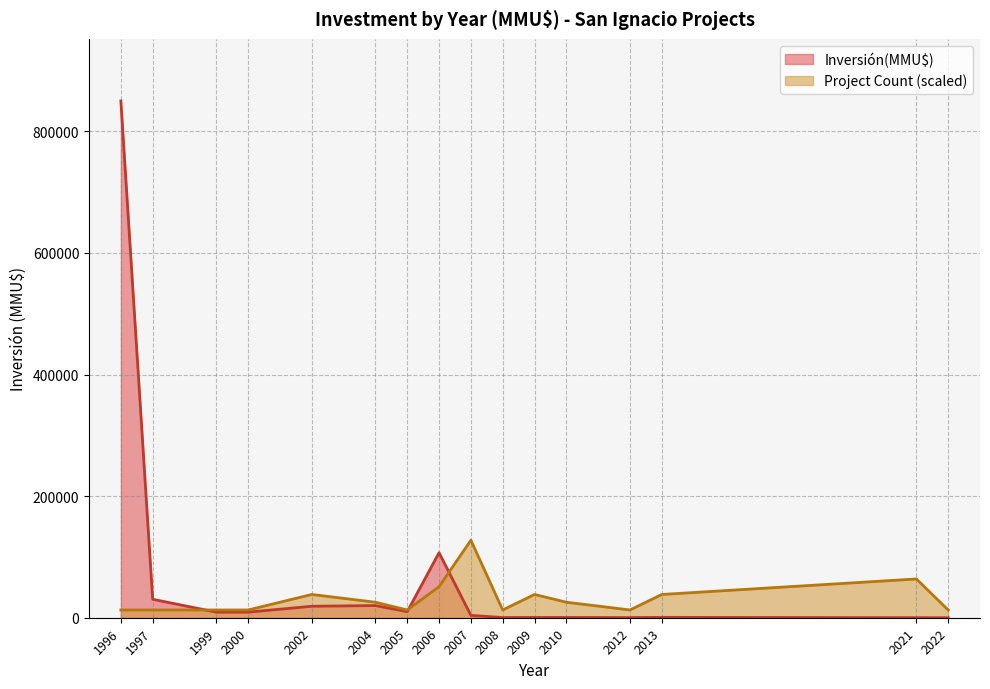

What is the label of the 30th point from the left?

2007